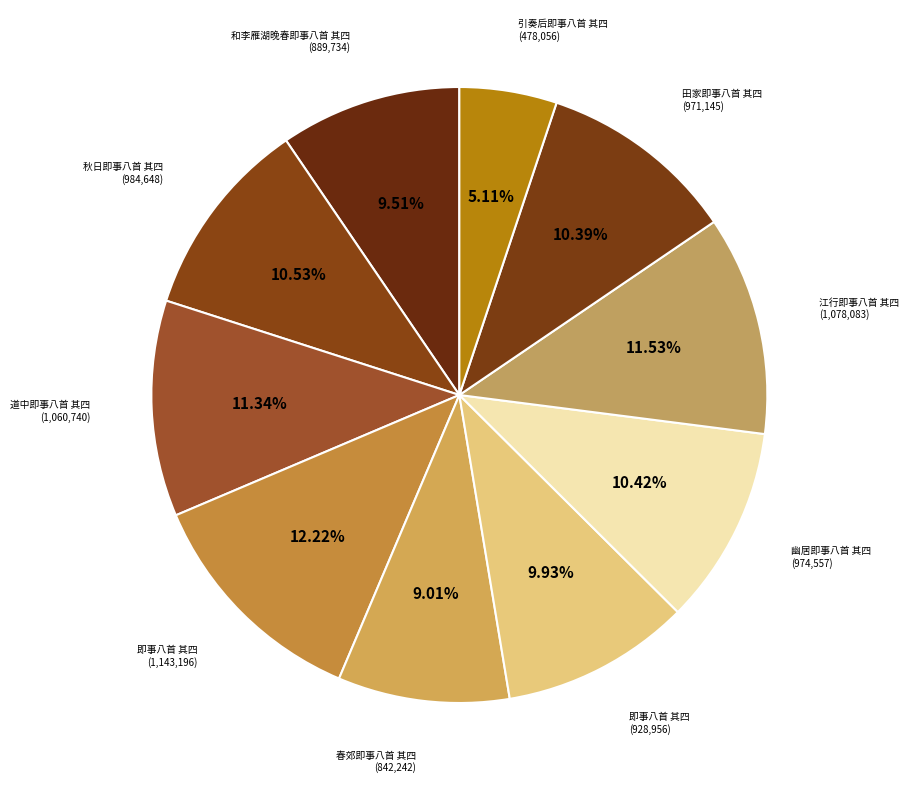

Is there any slice that represents more than half of the pie?

No